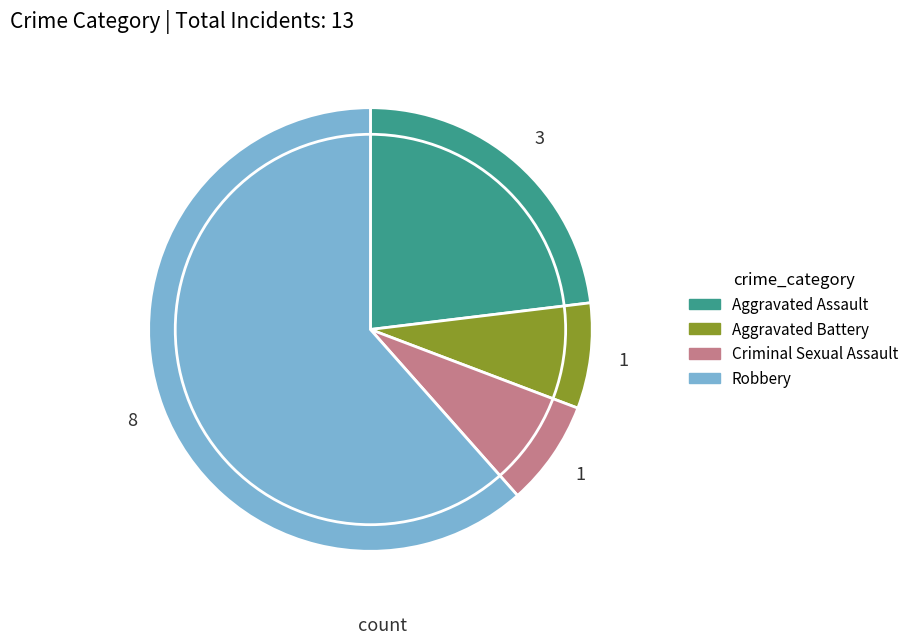

Which has a higher value, Aggravated Assault or Criminal Sexual Assault?

Aggravated Assault